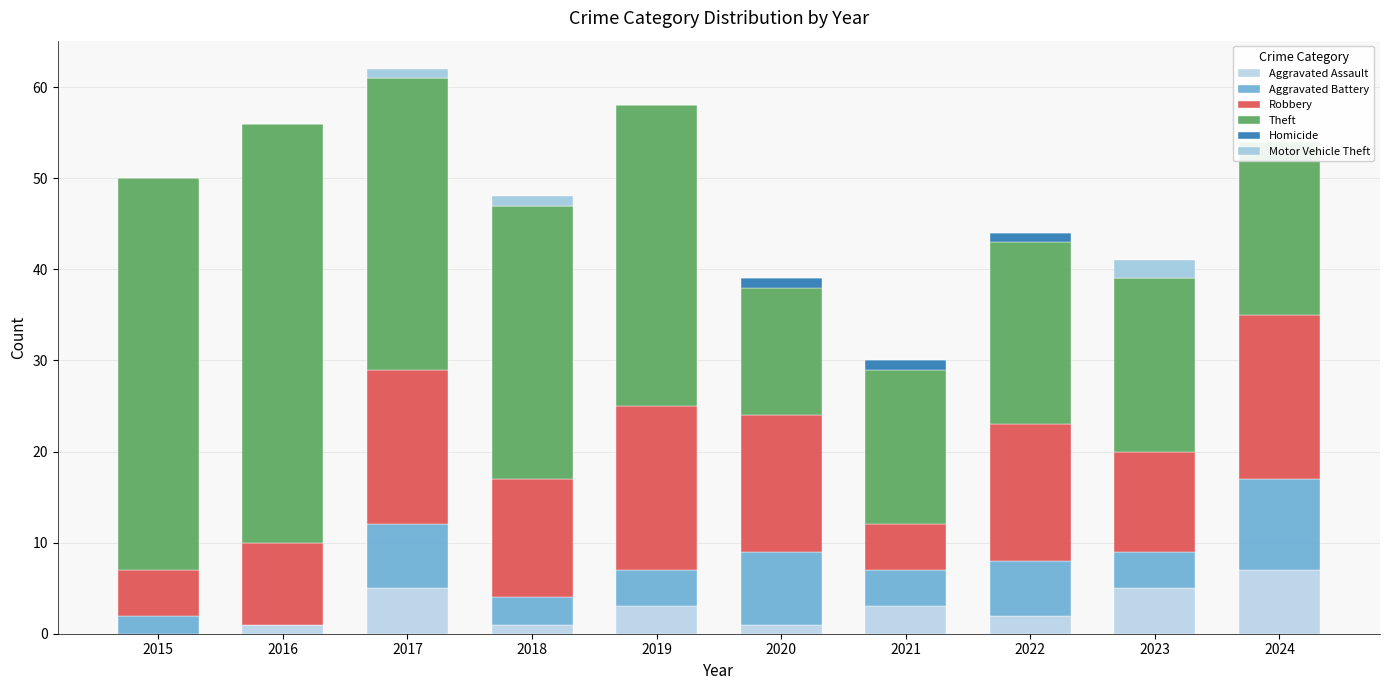

How many values in Motor Vehicle Theft are above zero?

3